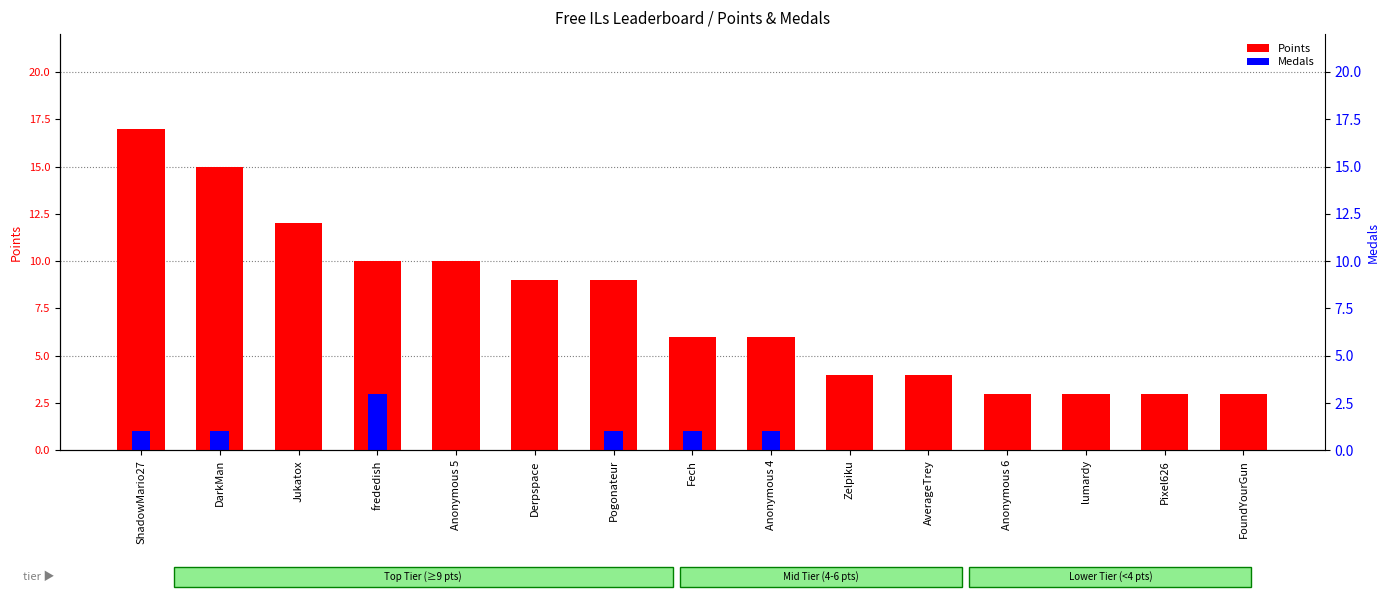

At how many categories does at least one series exceed 11?

3